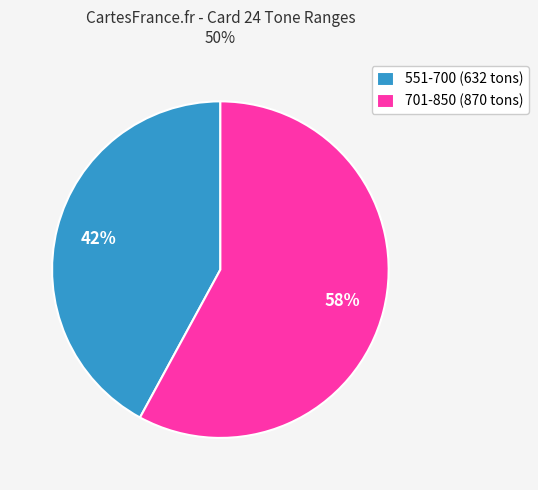

What percentage is the 551-700 (632 tons) slice, to the nearest percent?

42%